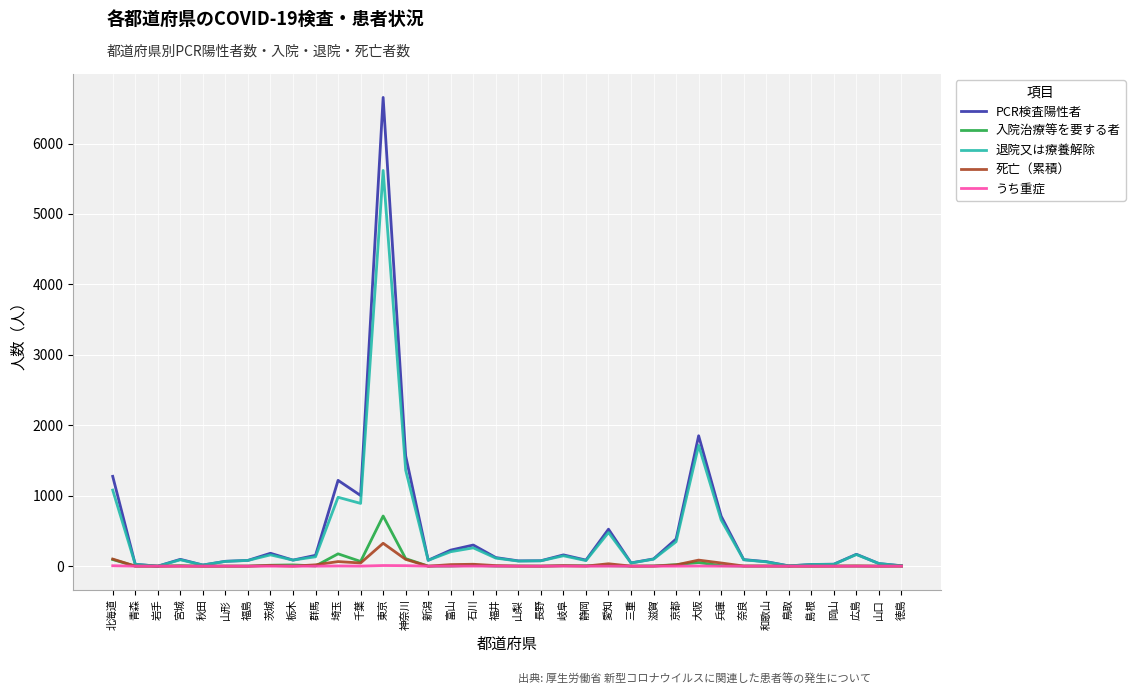

What is the greatest value displayed?

6654